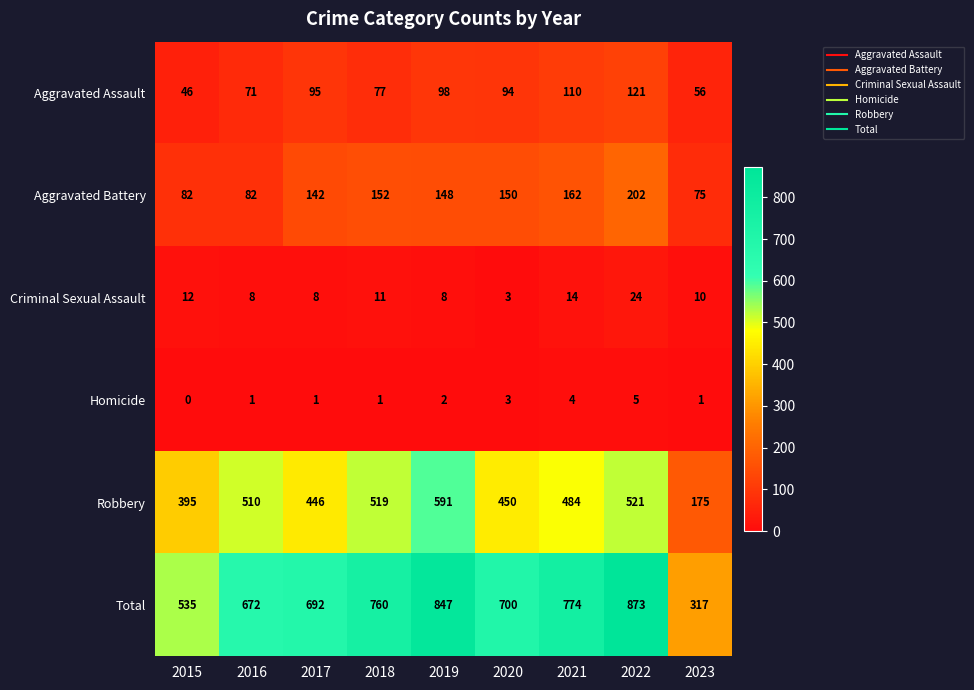

At which category is the sum across all series the highest?

2022